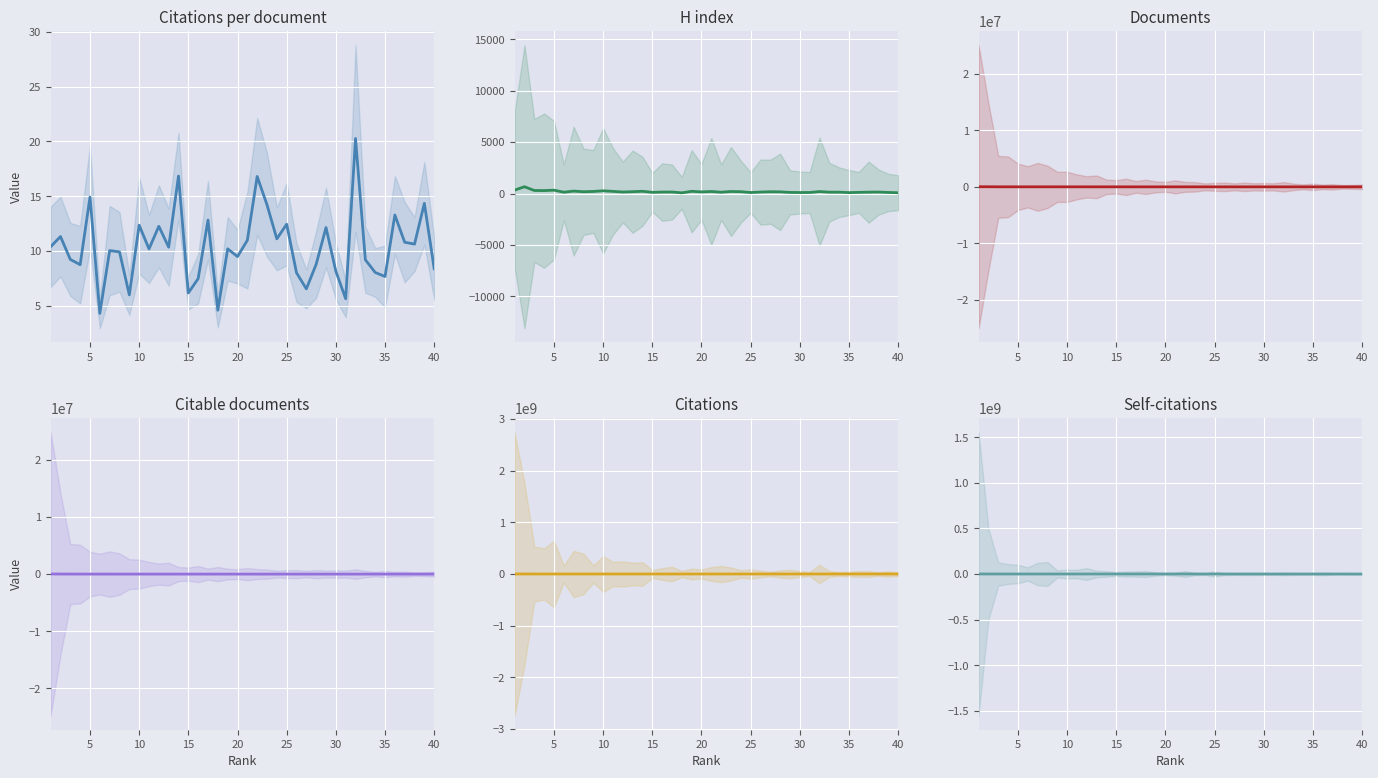

What is the difference between the maximum and second lowest values in the Citations per document series?

15.7